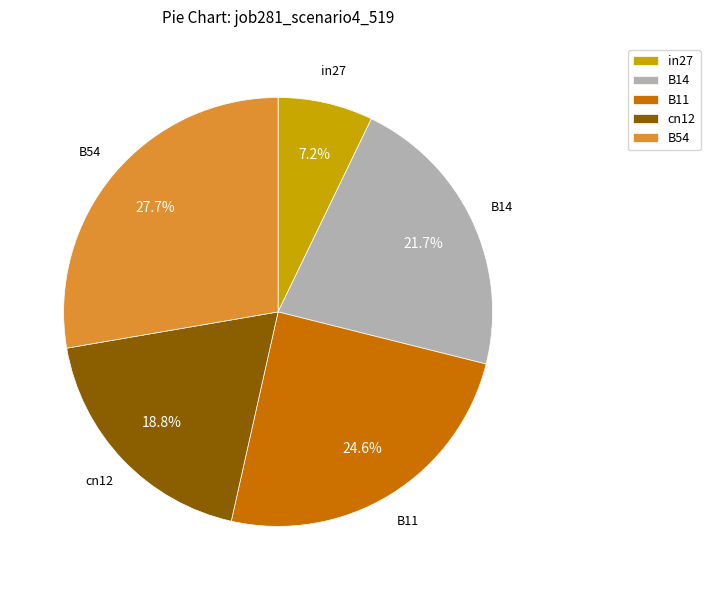

To the nearest percent, what is the average slice percentage?

20%